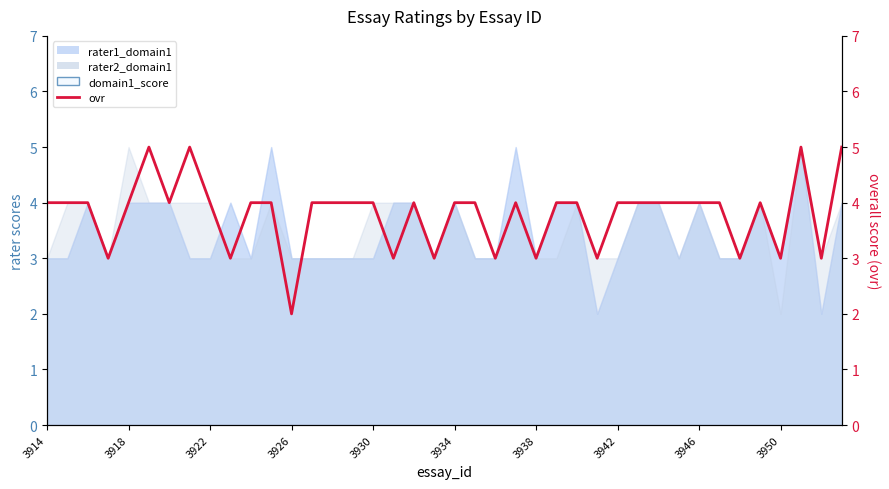

What is the value of the 39th point from the left?

3